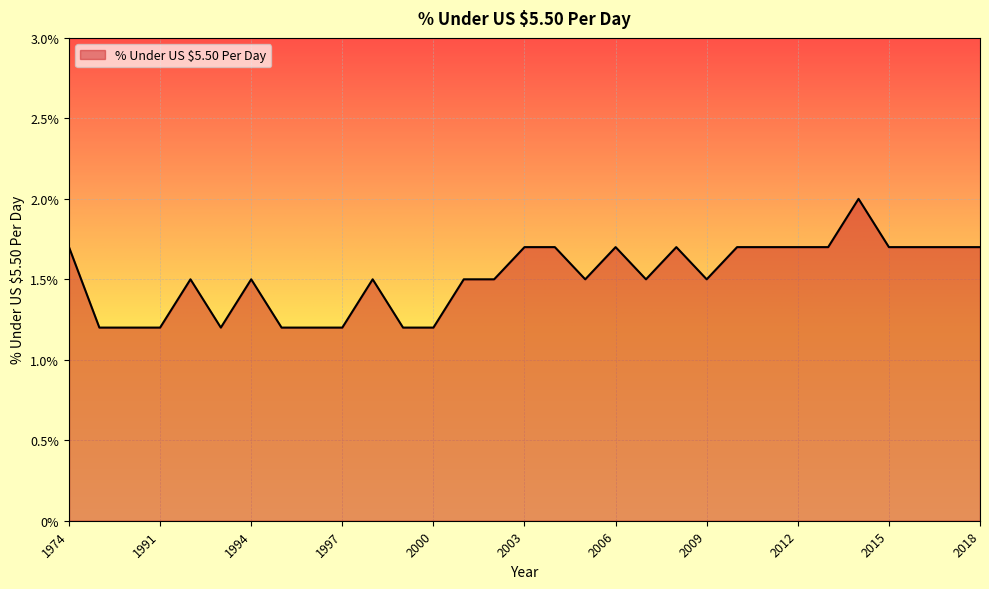

What is the maximum value shown in the chart?

2.0